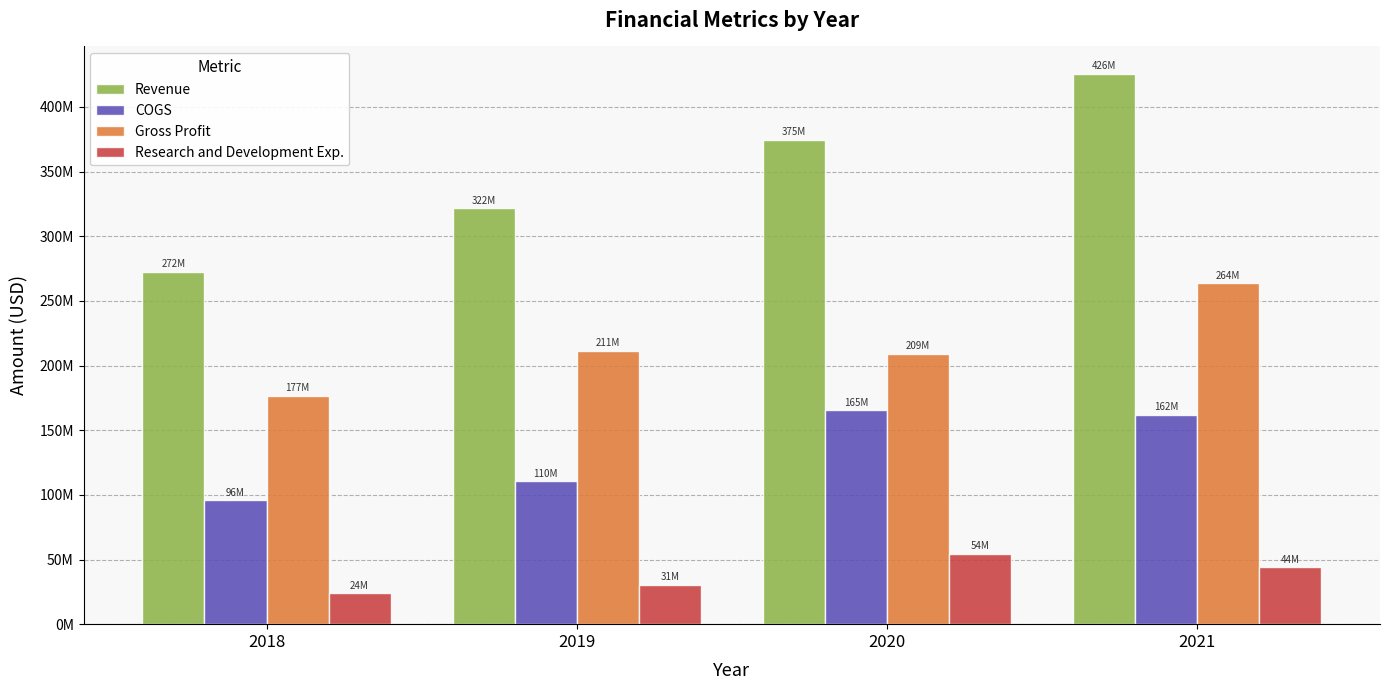

What is the difference between the highest and lowest values at 2021?

381530000